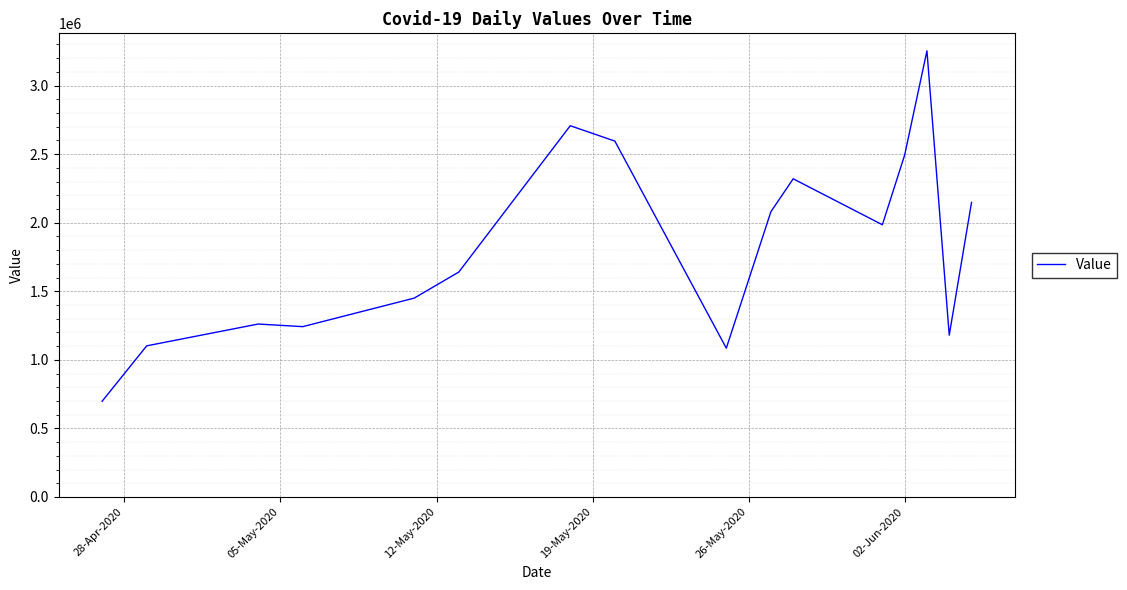

What is the maximum value shown in the chart?

3253000